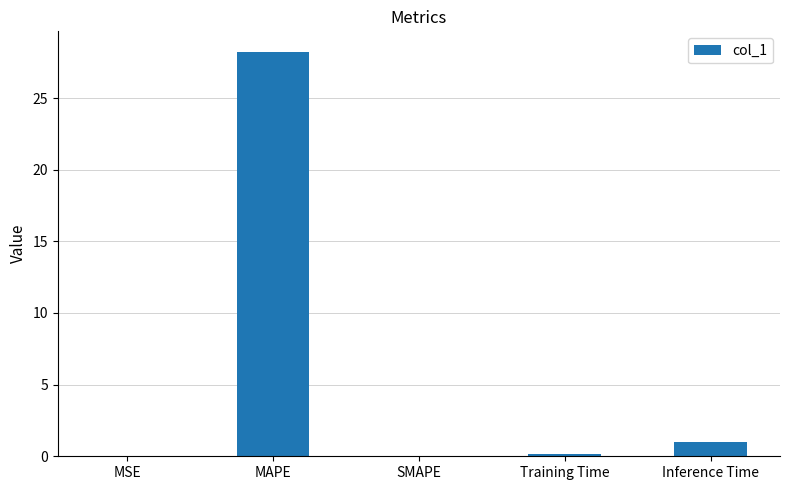

What is the average value?

5.9